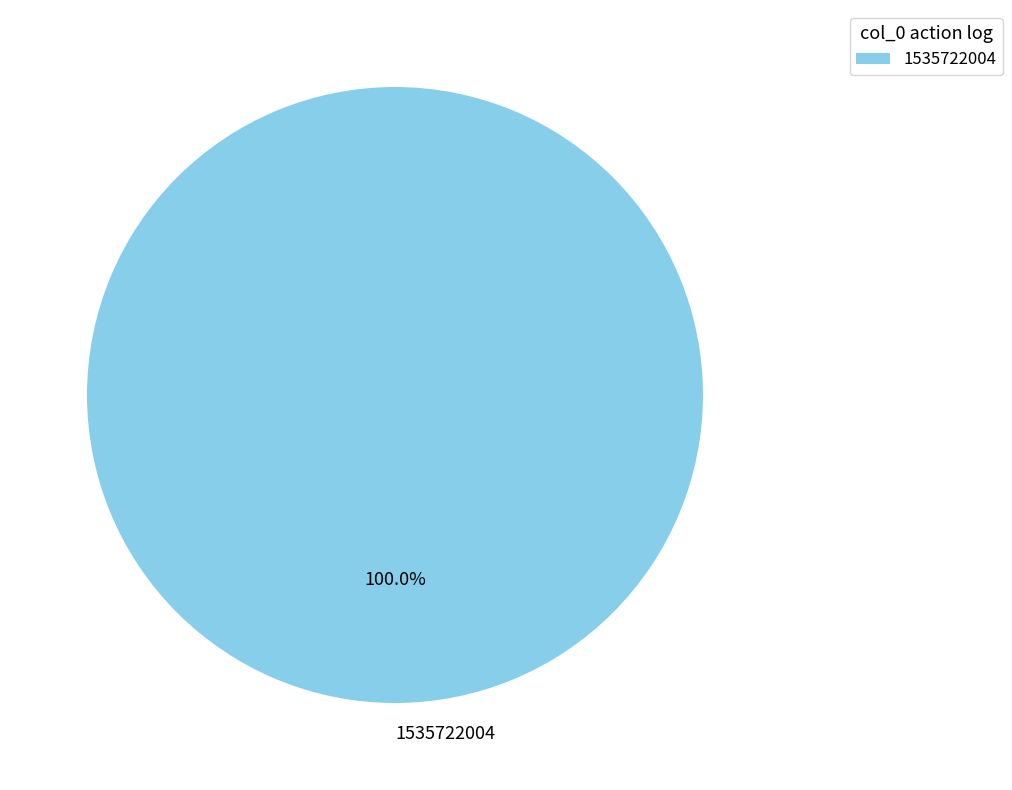

Which category accounts for the majority?

1535722004